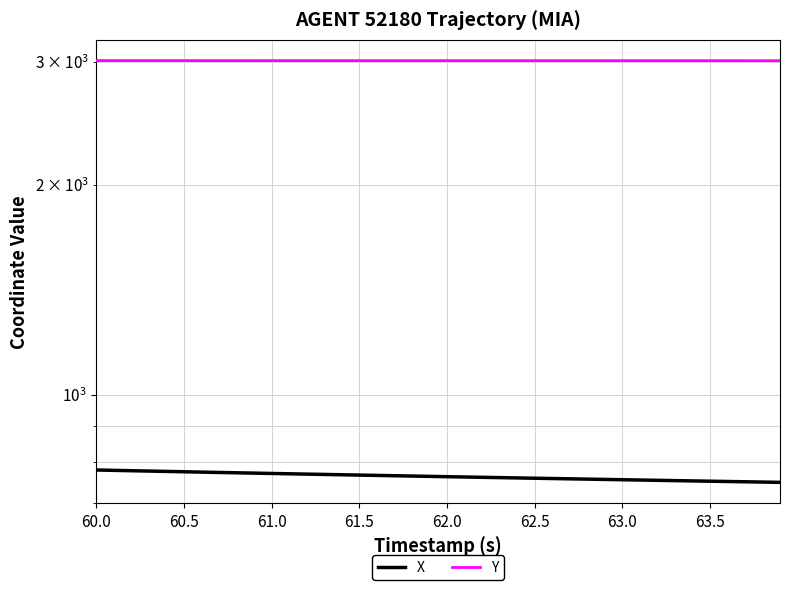

What is the minimum value shown in the chart?

748.4